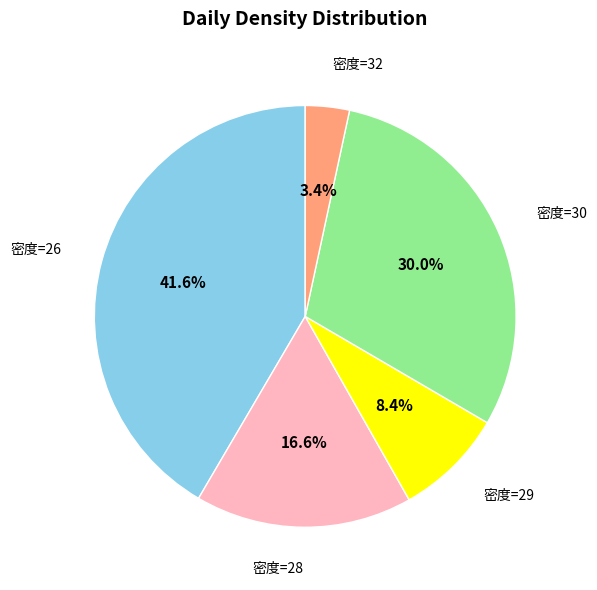

Count the number of slices in the pie.

5